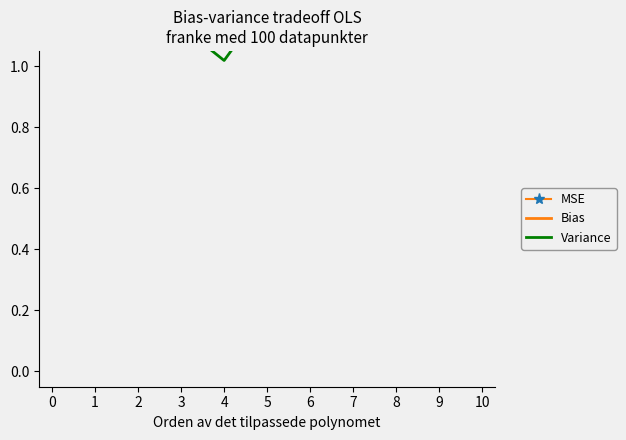

At 7, list the series in order from largest to smallest.

MSE, Variance, Bias